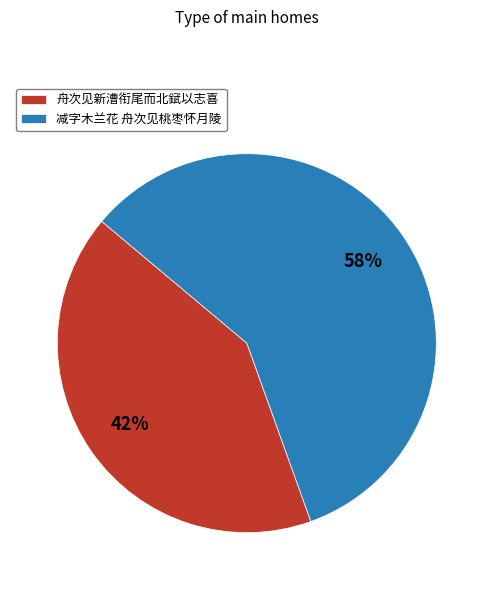

Is the sum of 减字木兰花 舟次见桃枣怀月陵 and 舟次见新漕衔尾而北錻以志喜 greater than half?

Yes